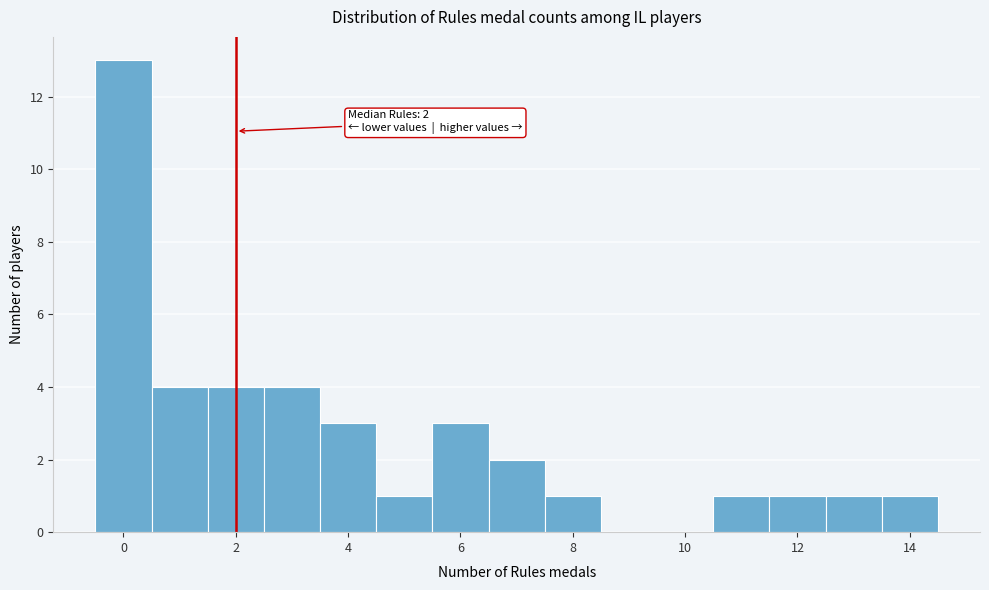

Which range on the x-axis has the tallest bar?

-0.5 to 0.5